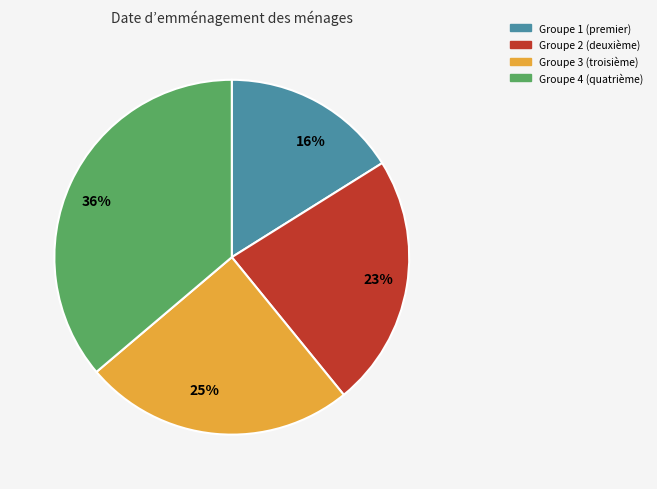

Which has a higher value, 16% or 23%?

23%